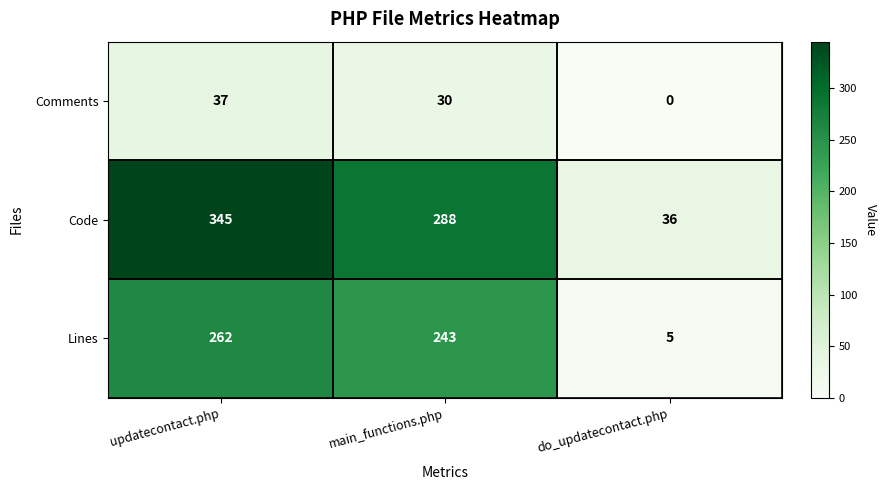

List the series in order of their peak value, highest first.

Code, Lines, Comments